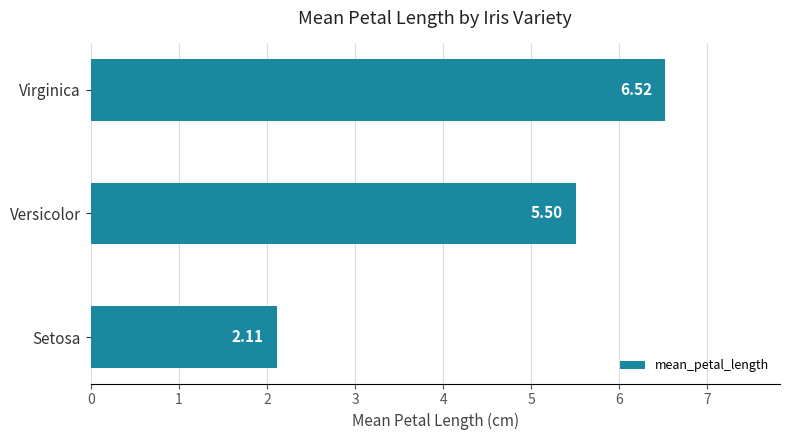

List the labels in order of value, smallest first.

Setosa, Versicolor, Virginica